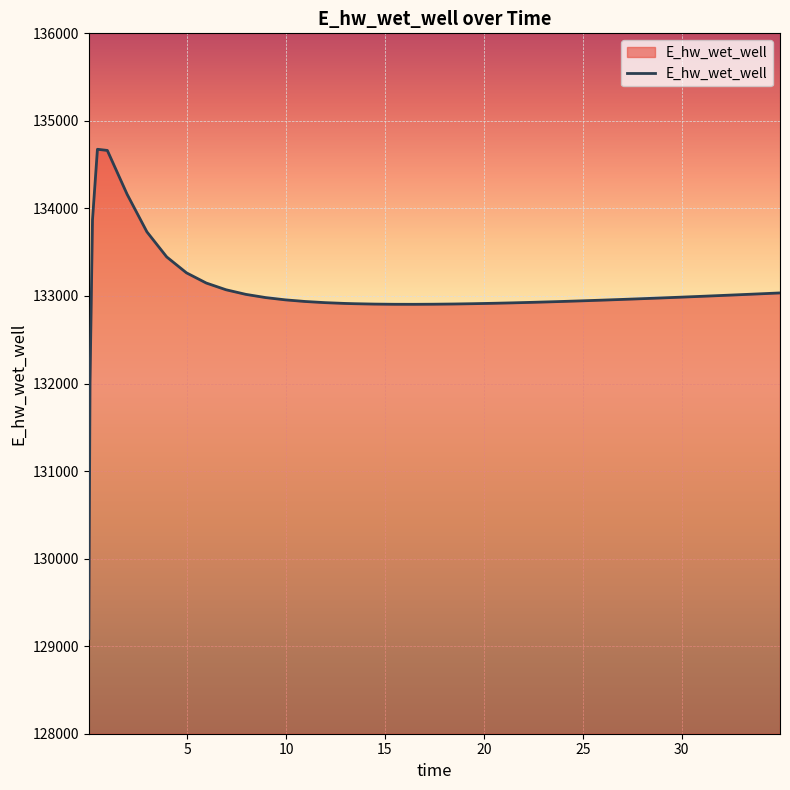

What is the smallest value displayed?

129088.1